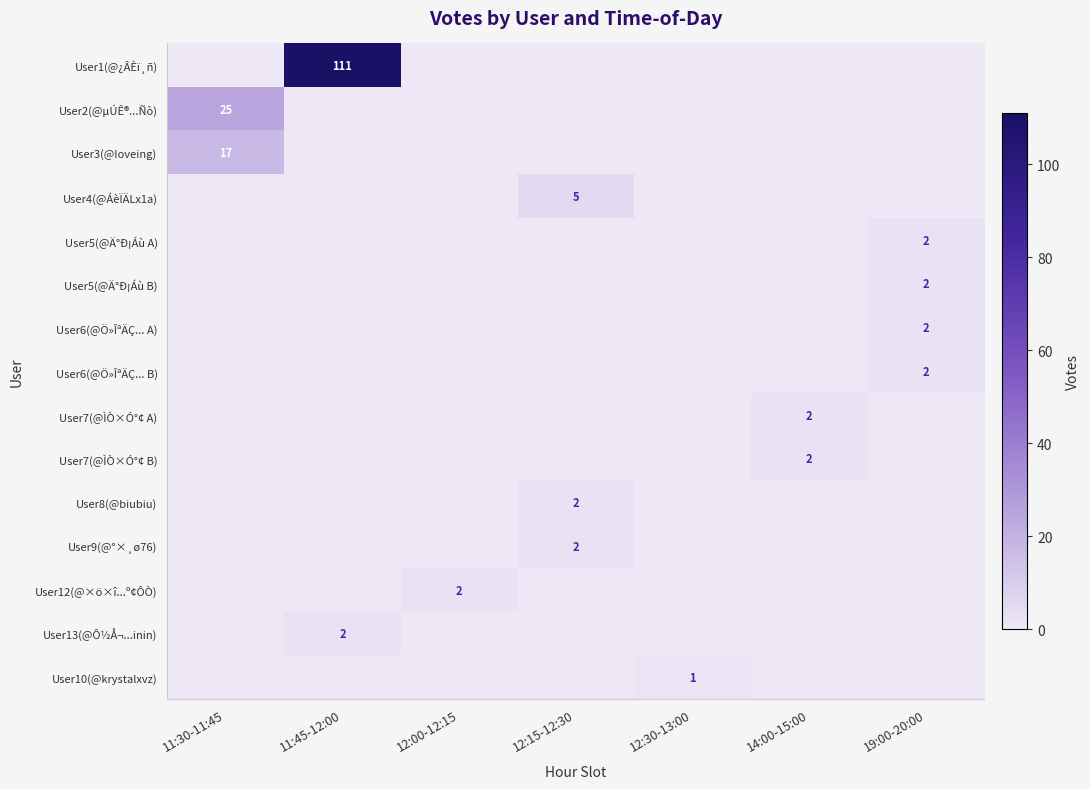

True or false: User10(@krystalxvz) has a value of 2 at 12:30-13:00.

False